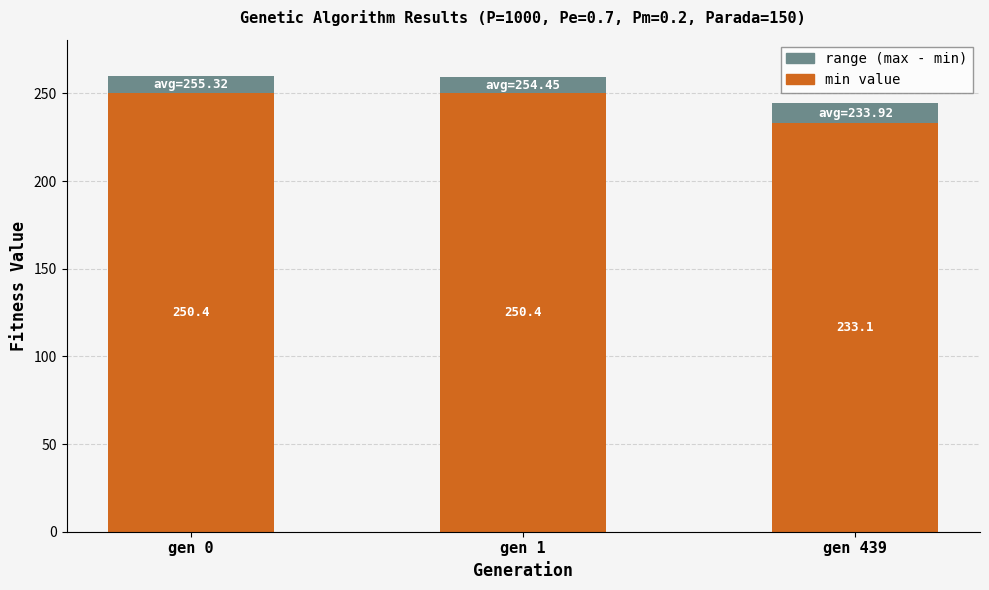

What is the total value across all series at gen 1?

259.2